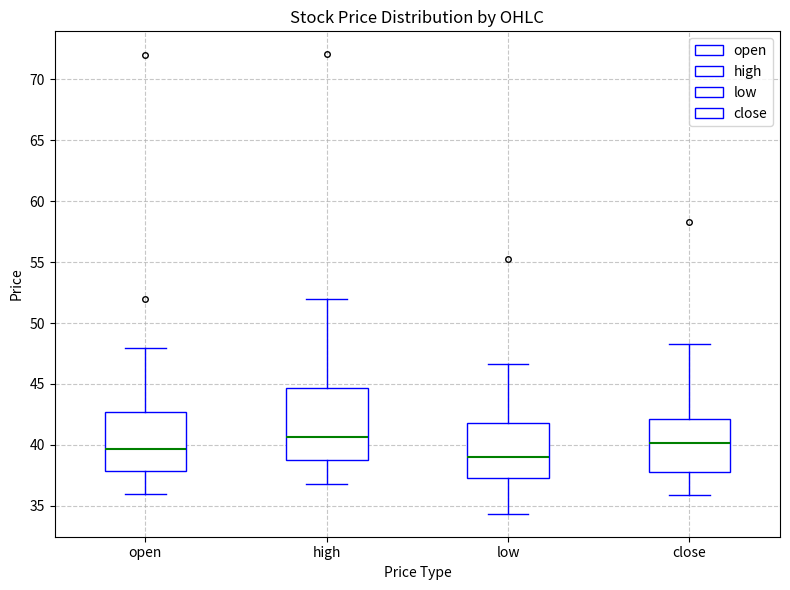

Reading left to right, read every box against the y-axis: the position of its median line, the range the box covers, and the ends of its whiskers. The values are not printed on the chart, so give them approximately, as read against the axis.

open: median 39.5, box 38.0 to 42.5, whiskers 36.0 to 48.0
high: median 40.5, box 39.0 to 44.5, whiskers 37.0 to 52.0
low: median 39.0, box 37.5 to 42.0, whiskers 34.5 to 46.5
close: median 40.0, box 38.0 to 42.0, whiskers 36.0 to 48.5